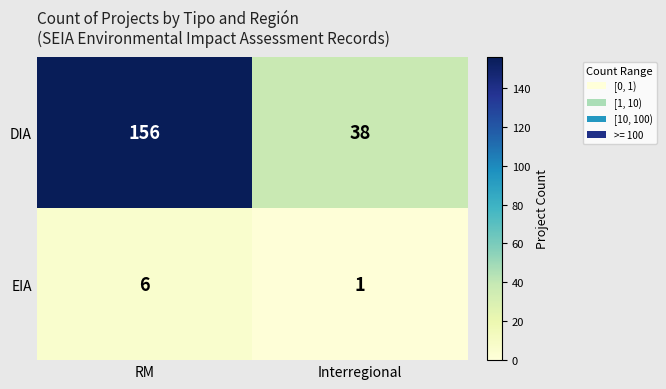

Reading right to left, what are all the values shown in this chart?

DIA: 38	156
EIA: 1	6